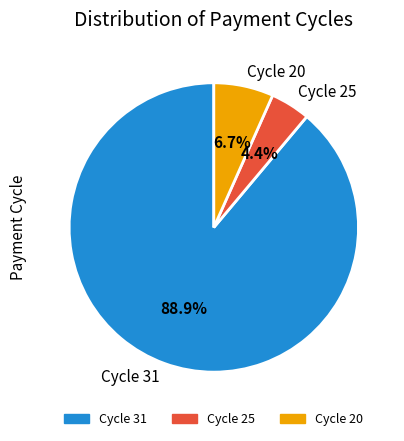

Approximately how many times larger is the value at Cycle 25 compared to Cycle 20?

0.7